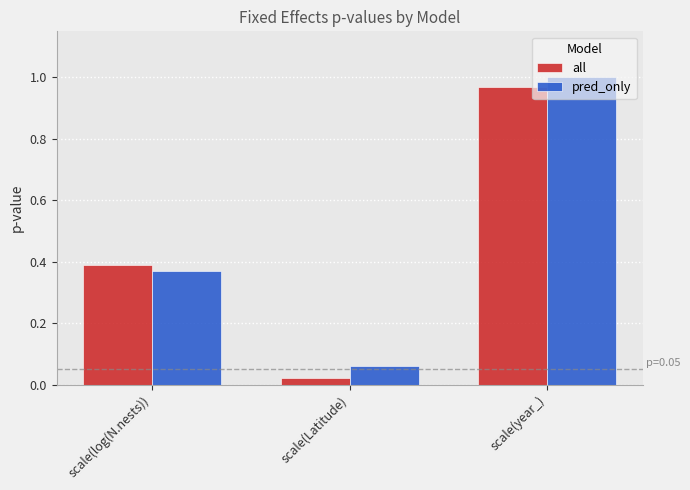

Rank the series at scale(Latitude) from highest to lowest value.

pred_only, all